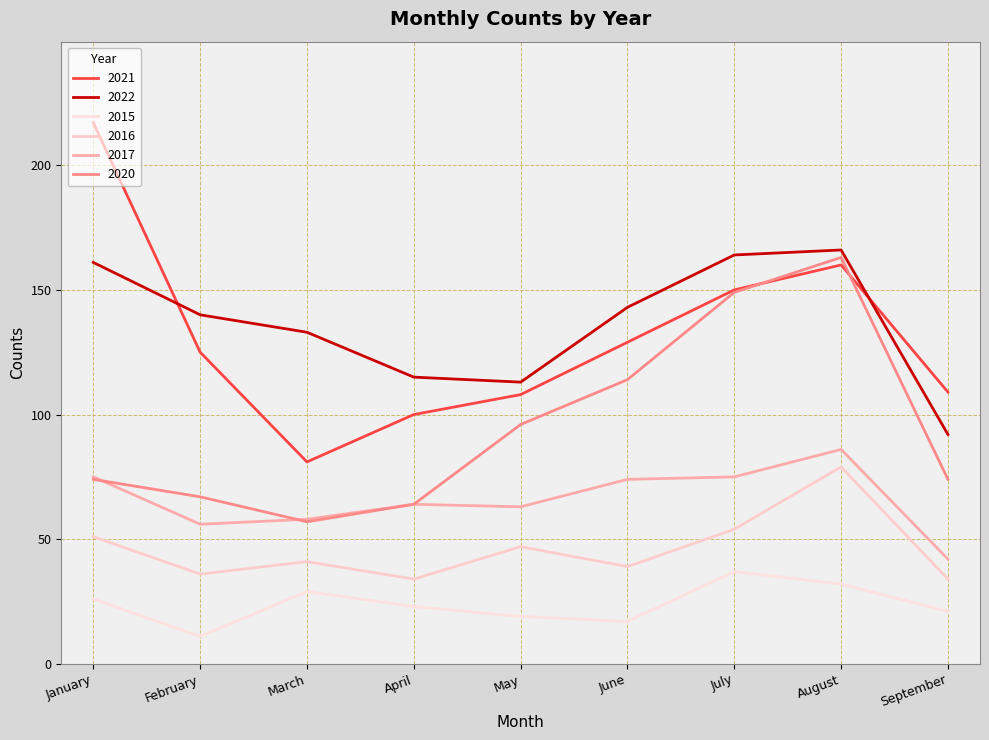

What is the spread (max minus min) of values at June?

126